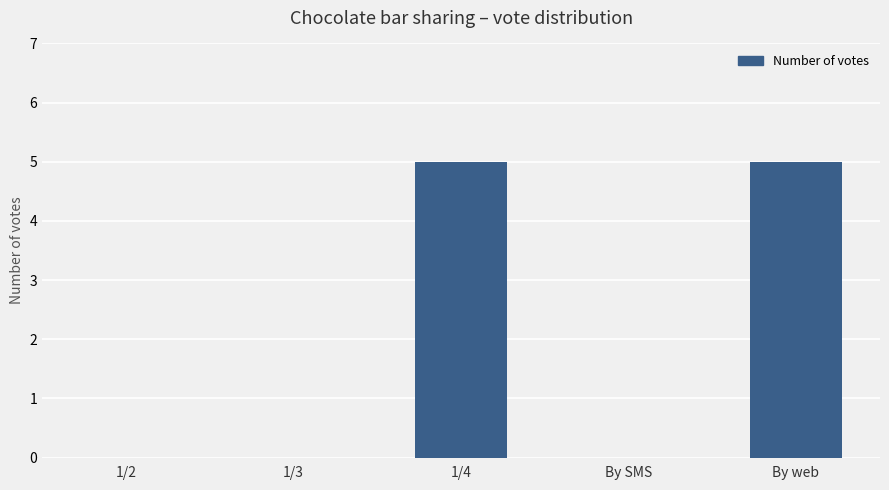

The value at 1/4 is 5. True or false?

True